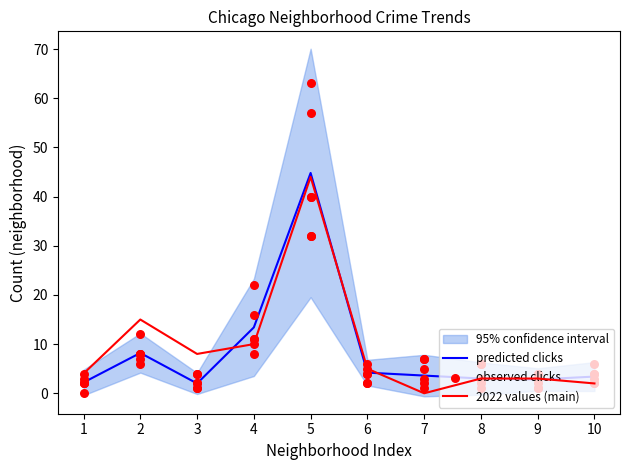

Which series has the largest total across all categories?

2022 values (main)